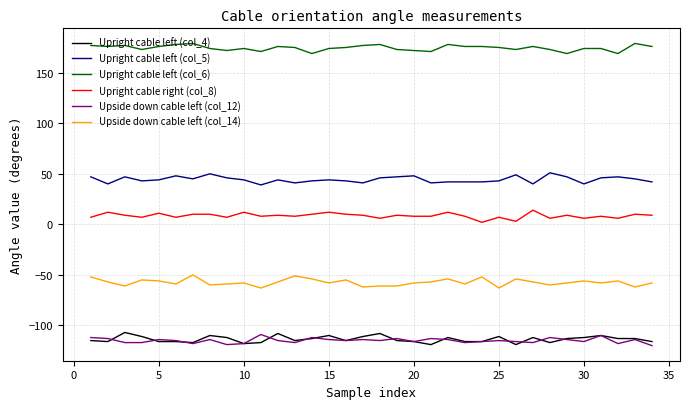

What is the minimum value shown in the chart?

-120